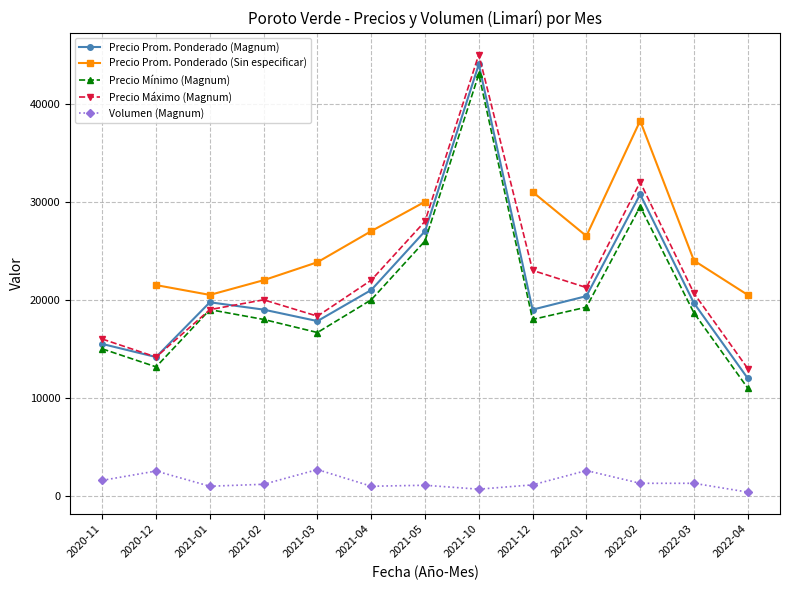

What is the lowest value of the Precio Máximo (Magnum) series?

13000